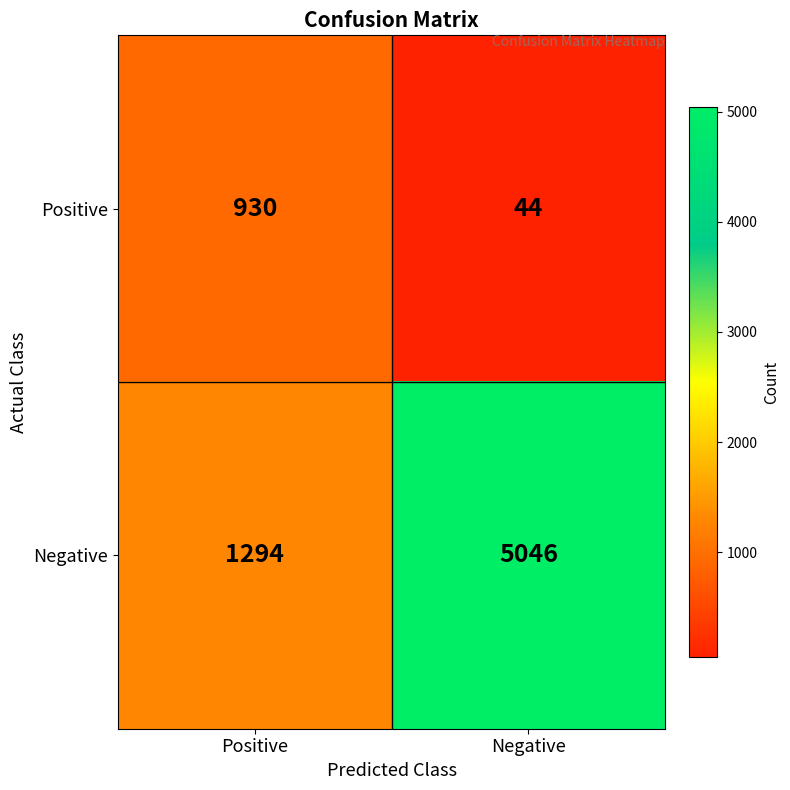

At which label is Negative closest to 3170?

Positive